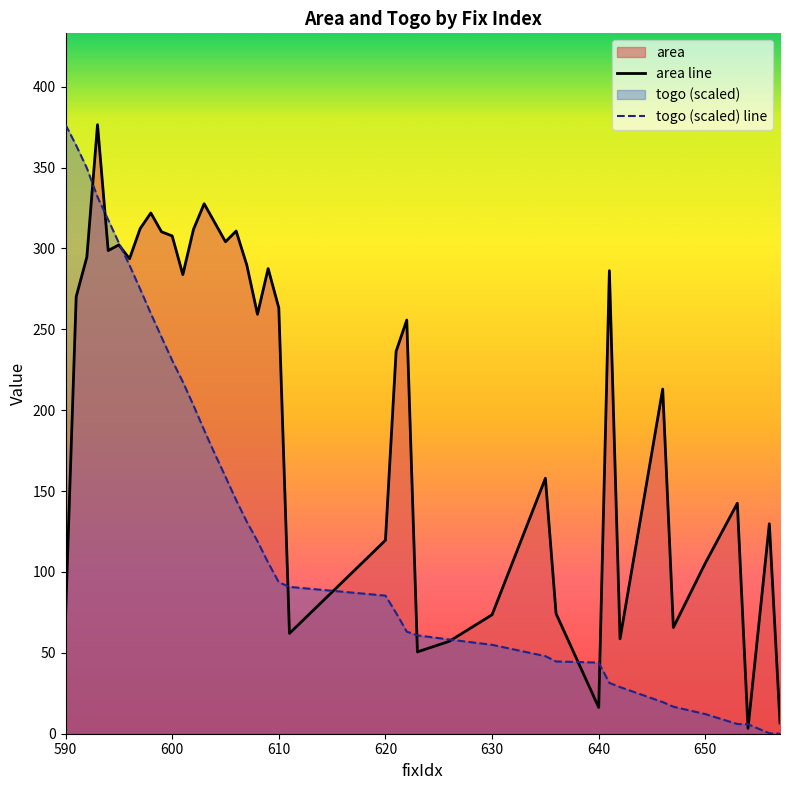

Reading left to right, what are all the values shown in this chart?

area: 590=71.9	591=270.1	592=294.7	593=376.5	594=298.7	595=302.2	596=293.6	597=312.3	598=321.9	599=310.3	600=307.7	601=283.8	602=311.8	603=327.6	604=315.9	605=304.1	606=310.8	607=289.7	608=259.3	609=287.5	610=263.2	611=62.0	620=119.6	621=236.4	622=255.7	623=50.6	626=57.2	630=73.5	635=157.9	636=74.2	640=16.2	641=286.2	642=58.6	646=213.1	647=65.7	650=105.5	653=142.4	654=3.3	656=129.8	657=6.7
togo: 590=376.5	591=363.6	592=349.6	593=331.8	594=317.7	595=303.4	596=289.6	597=274.9	598=259.7	599=245.2	600=230.8	601=217.5	602=202.9	603=187.7	604=173.0	605=158.8	606=144.4	607=131.0	608=119.0	609=105.7	610=93.6	611=90.8	620=85.3	621=74.6	622=63.1	623=60.8	626=58.2	630=54.9	635=48.0	636=44.7	640=44.0	641=31.4	642=28.8	646=19.6	647=16.7	650=12.1	653=6.0	654=5.9	656=0.3	657=0.0